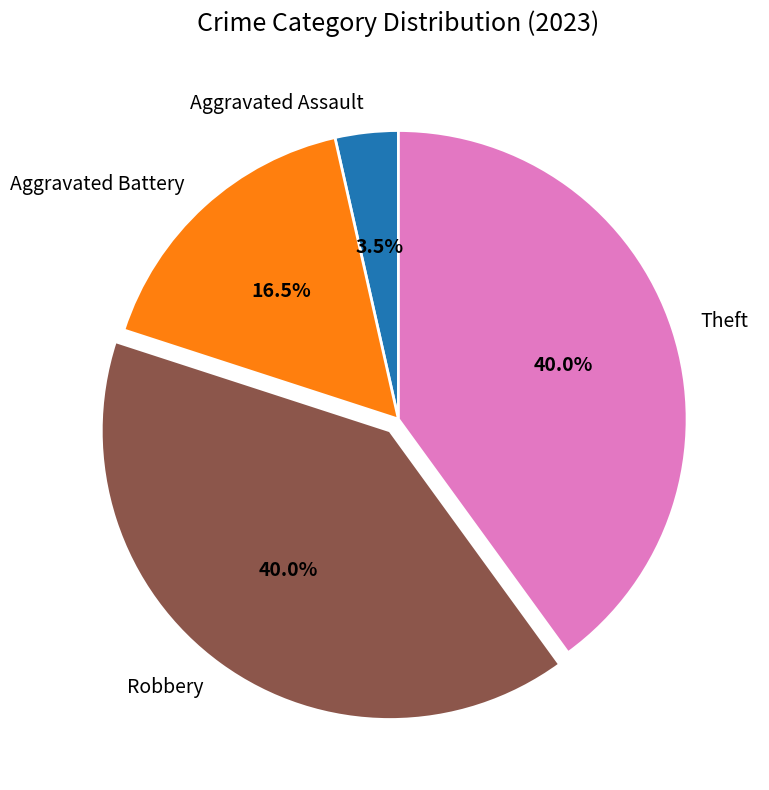

Count the number of slices in the pie.

4